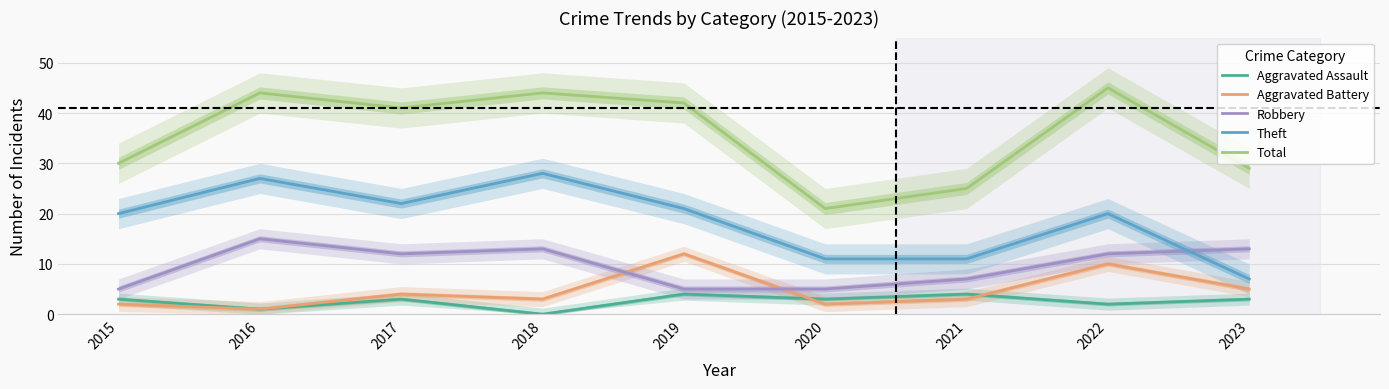

What is the total value across all series at 2023?

57